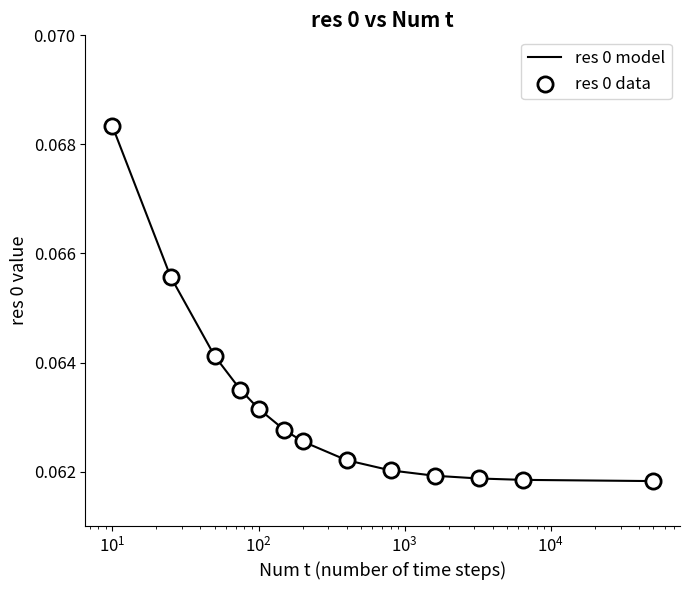

Is this an area chart (filled region under the line)?

No